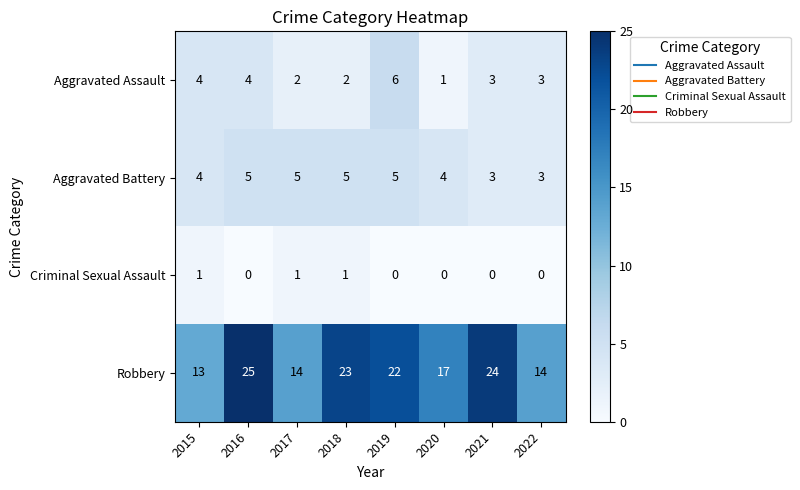

Which series has the largest total across all categories?

Robbery